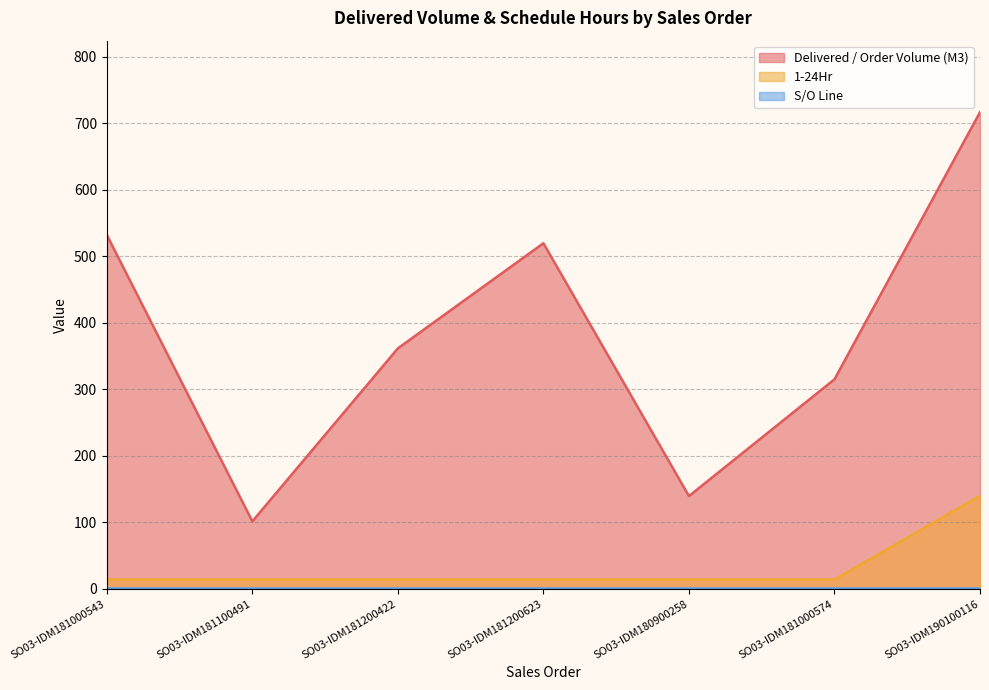

At which category is the sum across all series the highest?

SO03-IDM190100116